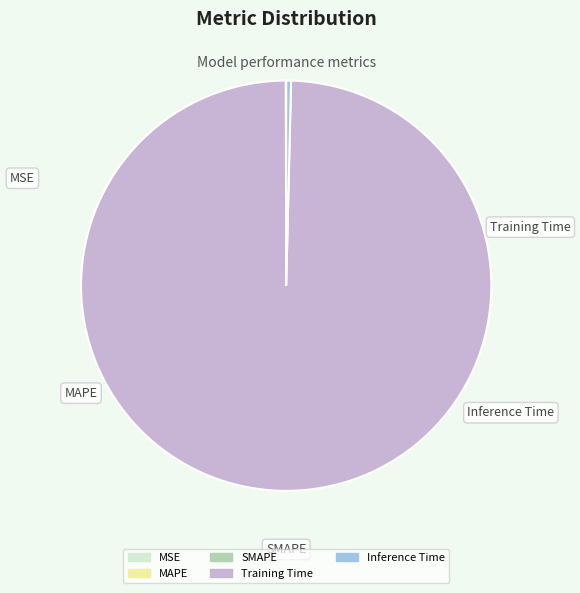

Is it true that Inference Time is 0% of the pie?

True